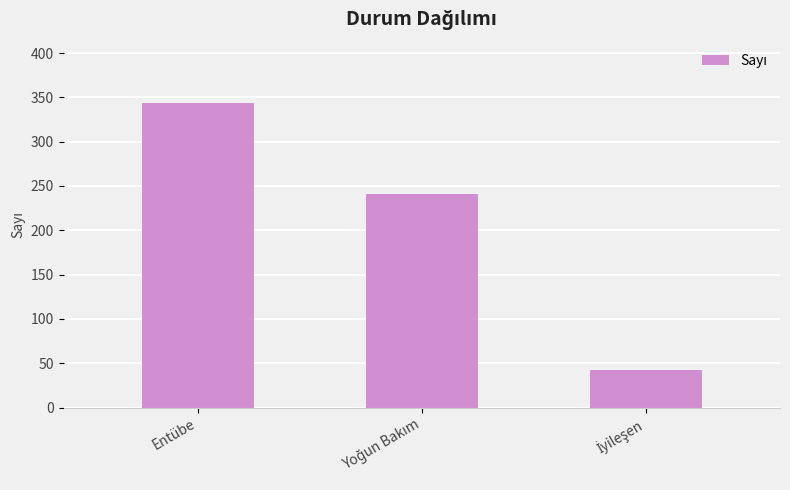

Read the value at Entübe.

344